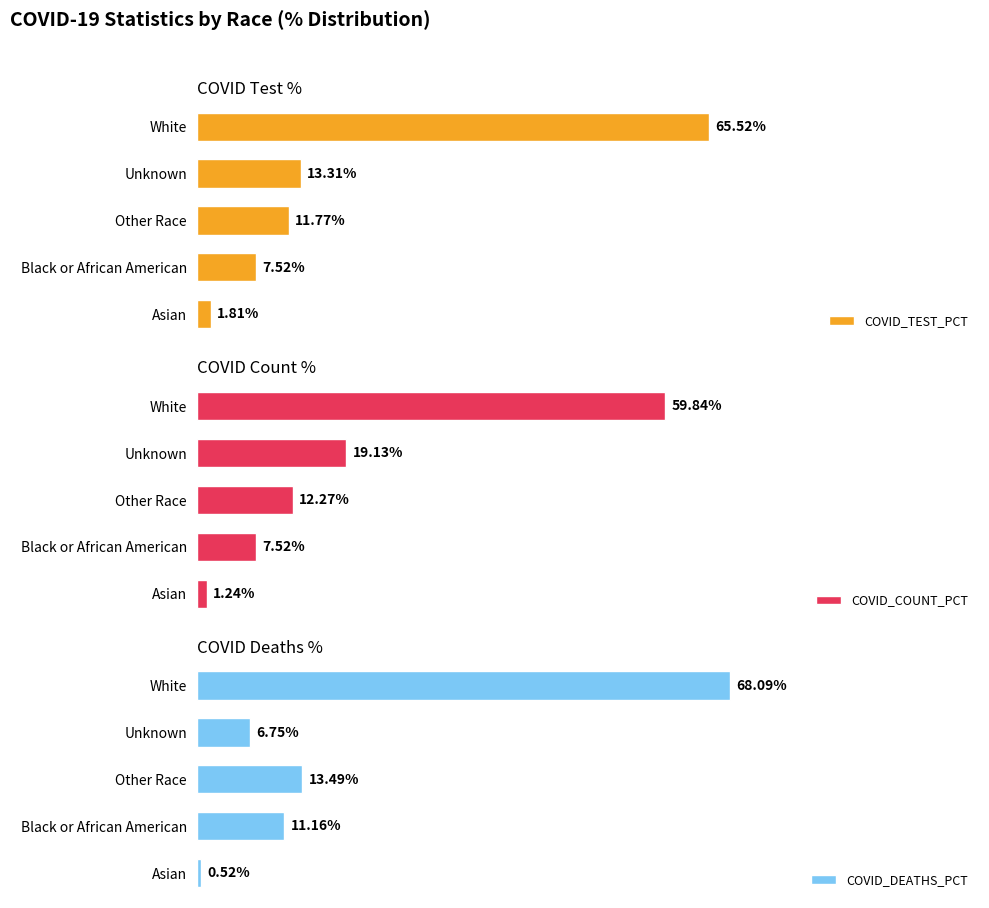

Which category has the highest value in the COVID_TEST_PCT series?

White